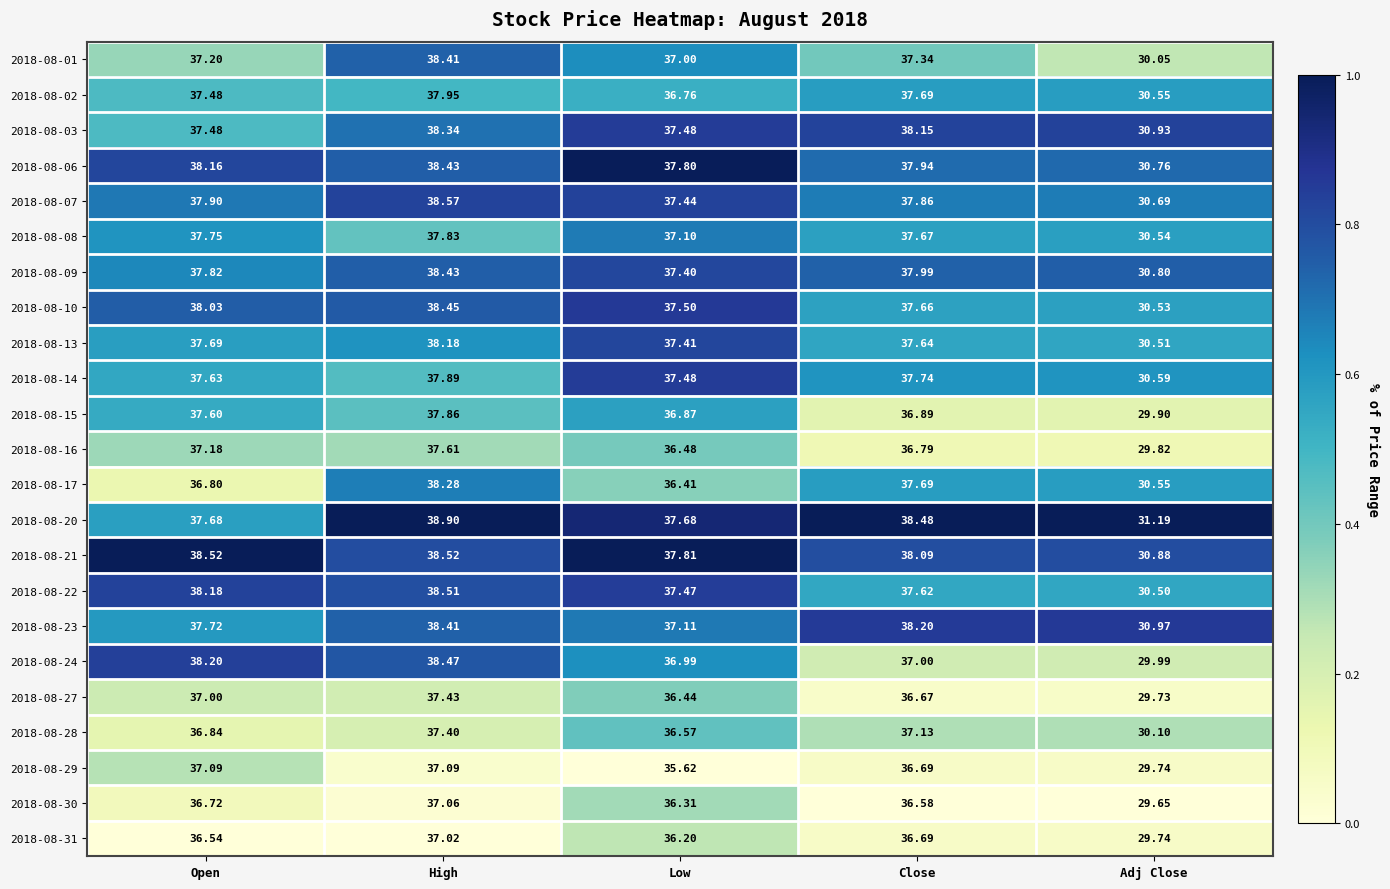

List the labels in order of 2018-08-17 value, smallest first.

Adj Close, Low, Open, Close, High